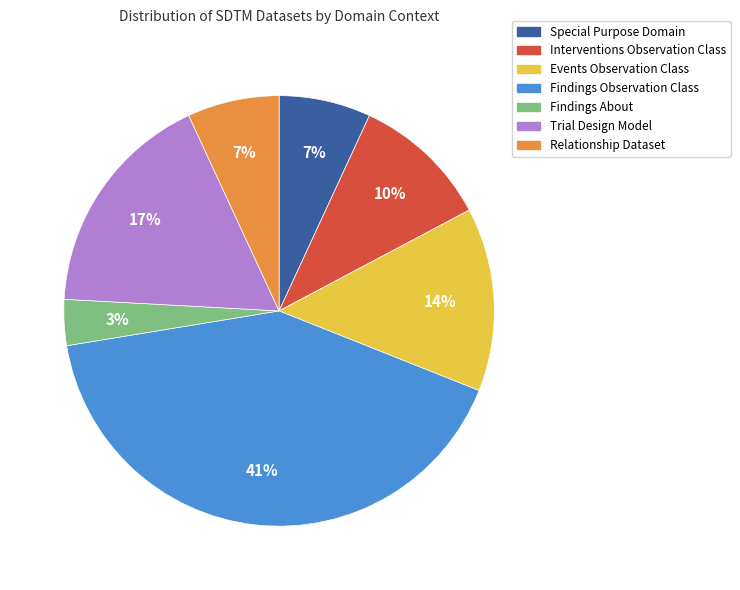

To the nearest percent, what is the difference between the largest and smallest slice percentages?

38%